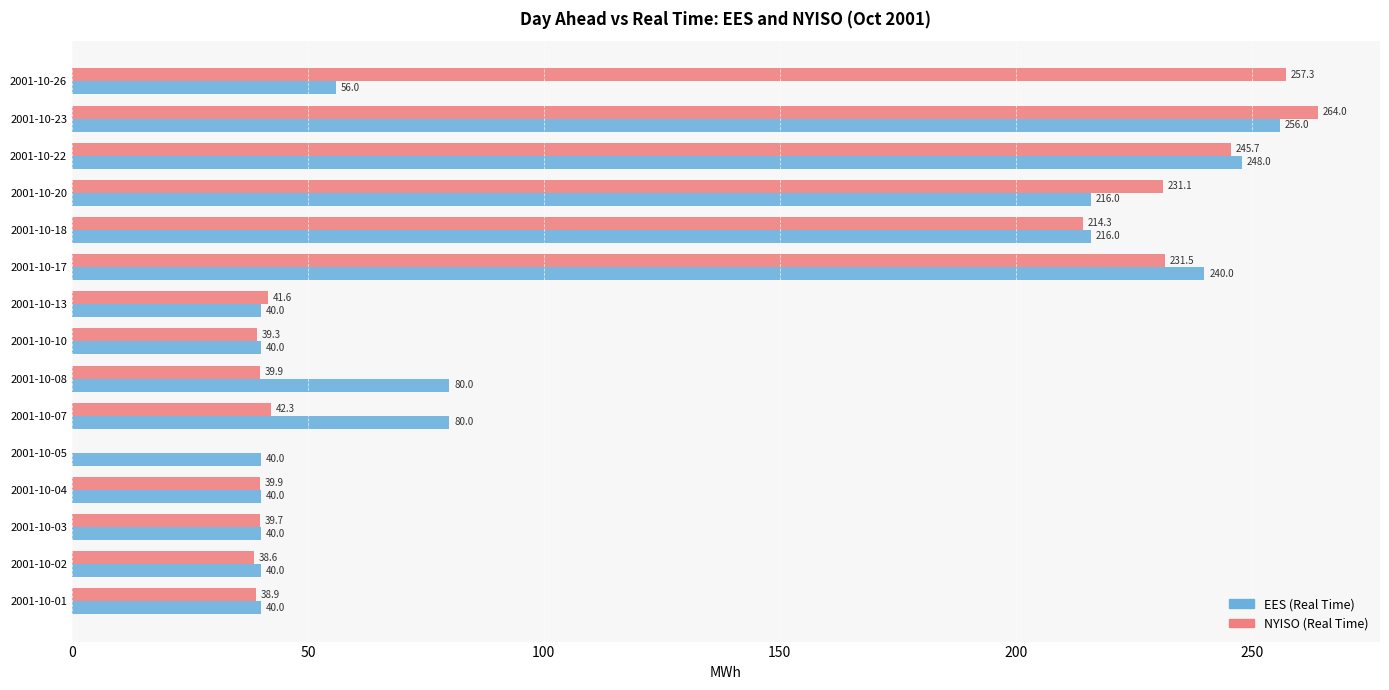

What is the total value across all series at 2001-10-18?

430.3